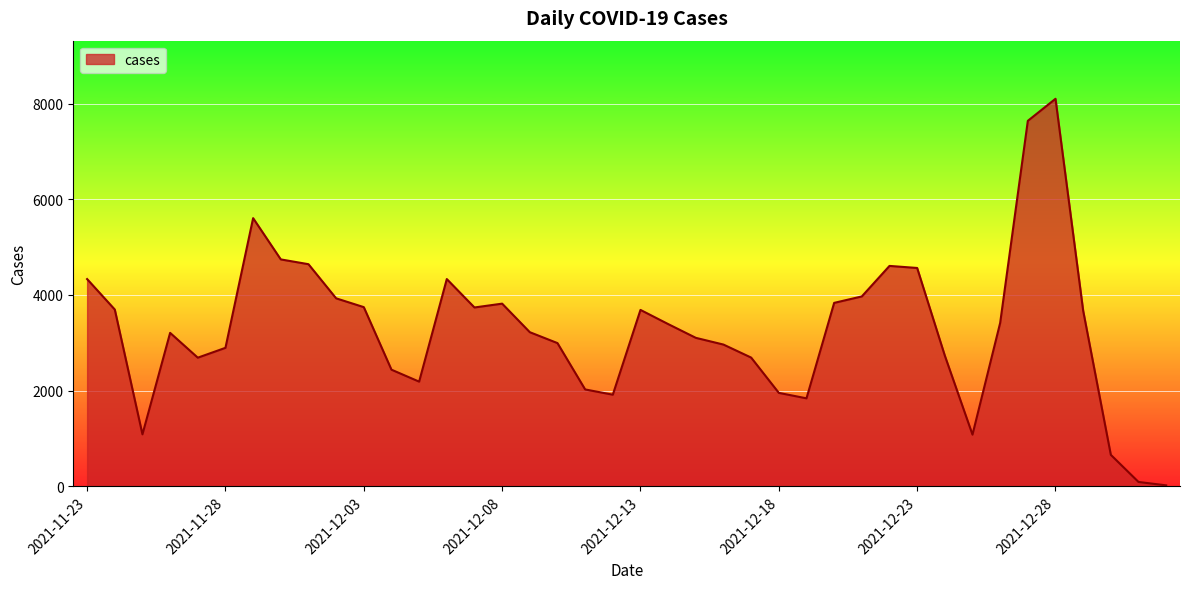

What is the maximum value shown in the chart?

8103